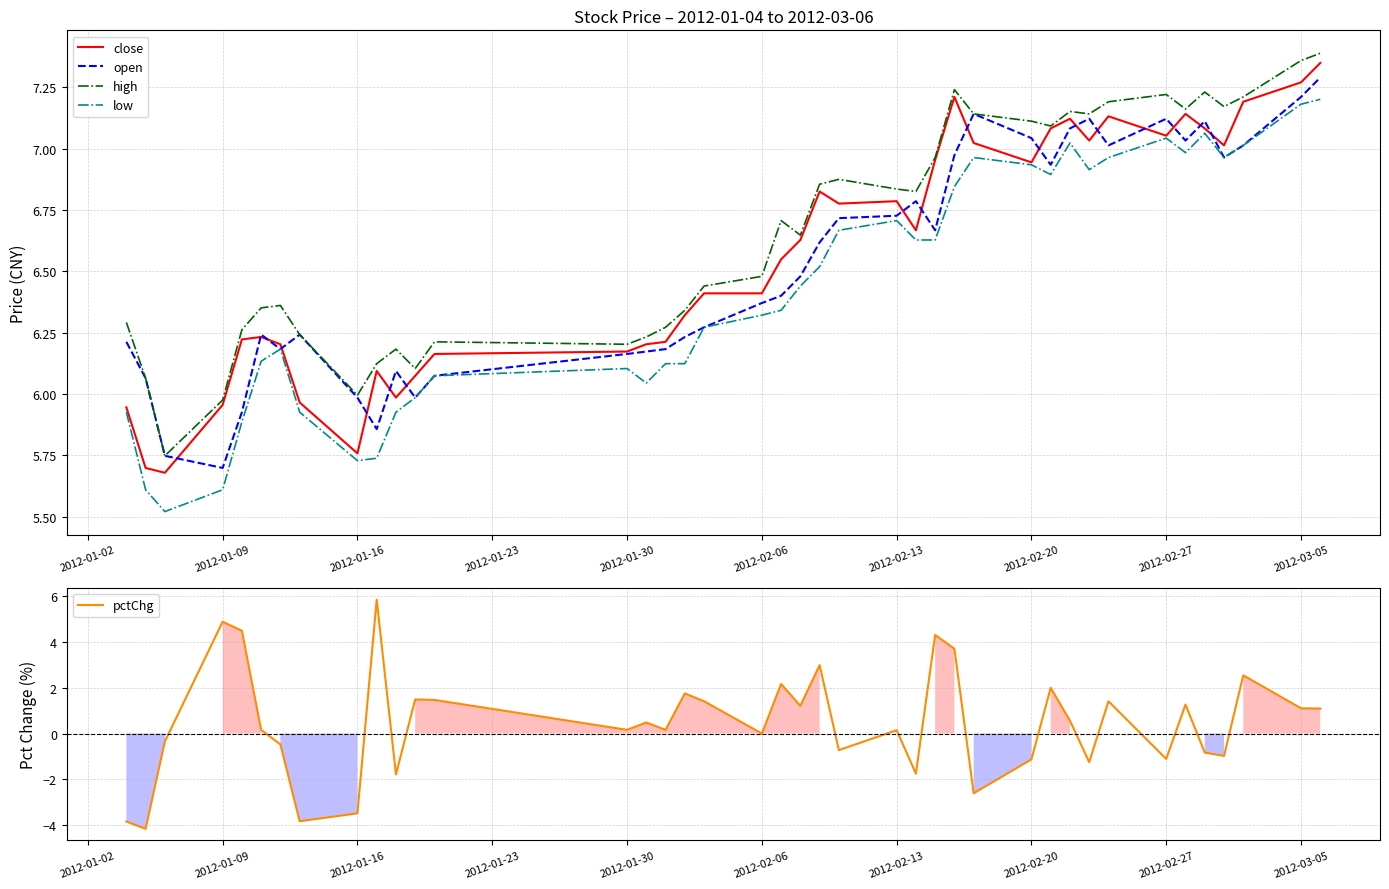

True or false: high and low intersect in this chart.

False